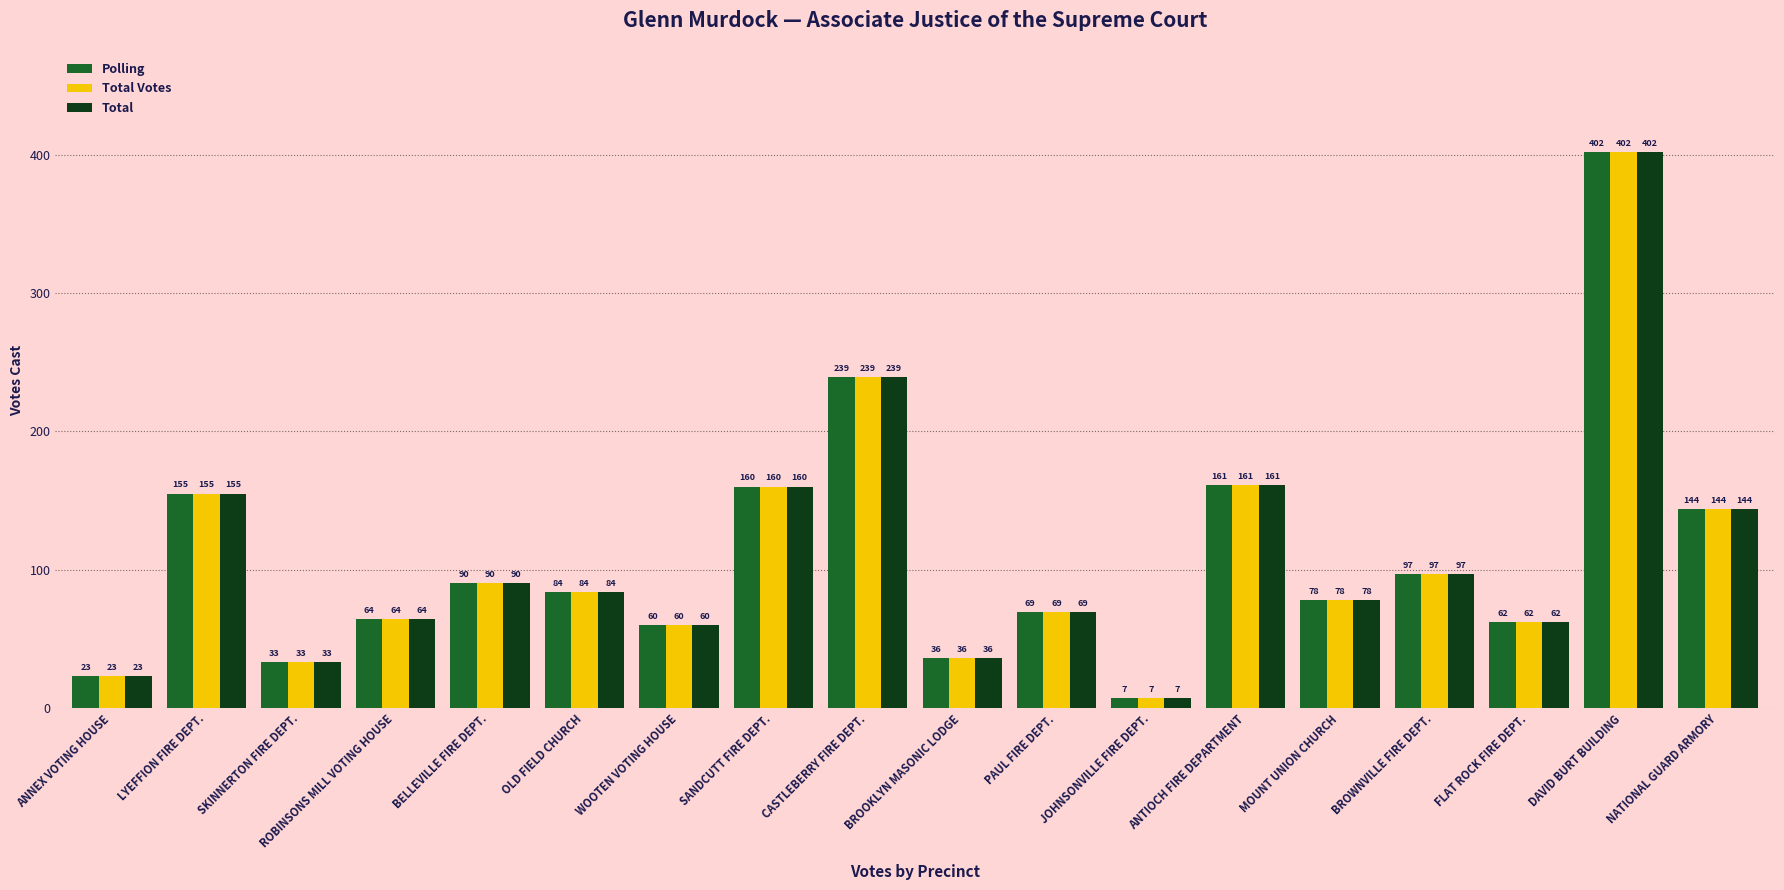

What is the sum of the Polling values at ANNEX VOTING HOUSE and BROOKLYN MASONIC LODGE?

59